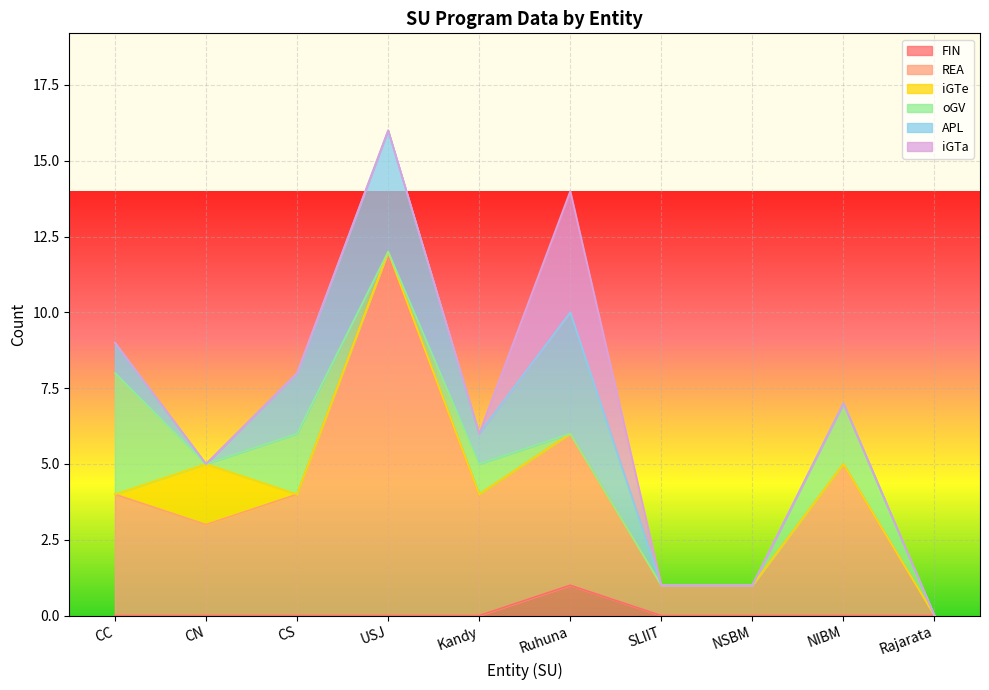

Reading left to right, what are all the values shown in this chart?

FIN: CC=0	CN=0	CS=0	USJ=0	Kandy=0	Ruhuna=1	SLIIT=0	NSBM=0	NIBM=0	Rajarata=0
REA: CC=4	CN=3	CS=4	USJ=12	Kandy=4	Ruhuna=5	SLIIT=1	NSBM=1	NIBM=5	Rajarata=0
iGTe: CC=0	CN=2	CS=0	USJ=0	Kandy=0	Ruhuna=0	SLIIT=0	NSBM=0	NIBM=0	Rajarata=0
oGV: CC=4	CN=0	CS=2	USJ=0	Kandy=1	Ruhuna=0	SLIIT=0	NSBM=0	NIBM=2	Rajarata=0
APL: CC=1	CN=0	CS=2	USJ=4	Kandy=1	Ruhuna=4	SLIIT=0	NSBM=0	NIBM=0	Rajarata=0
iGTa: CC=0	CN=0	CS=0	USJ=0	Kandy=0	Ruhuna=4	SLIIT=0	NSBM=0	NIBM=0	Rajarata=0